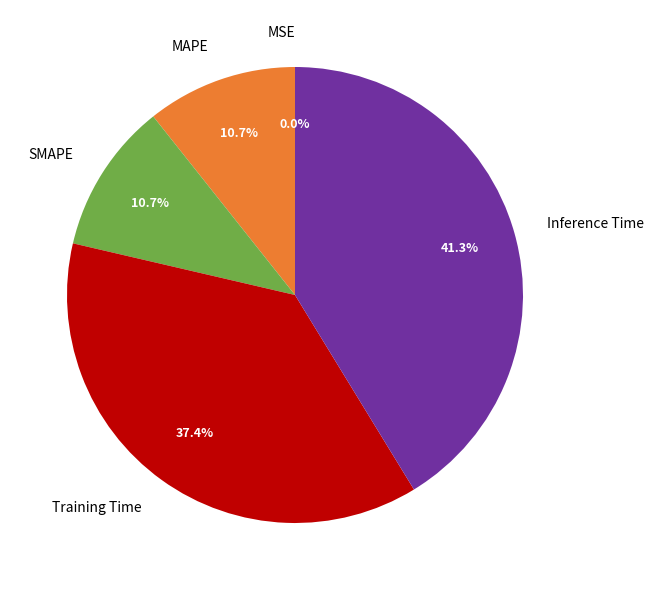

Is Training Time the majority of the pie?

No